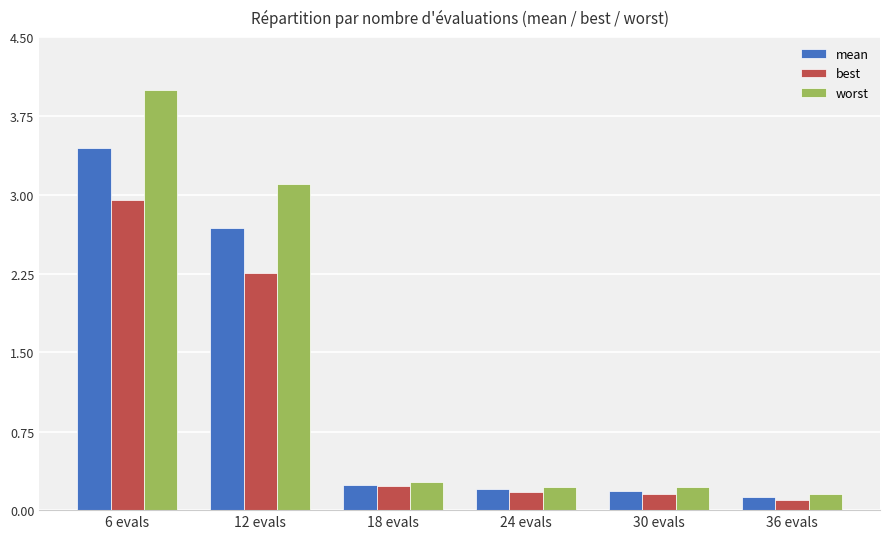

At 12 evals, list the series in order from largest to smallest.

worst, mean, best